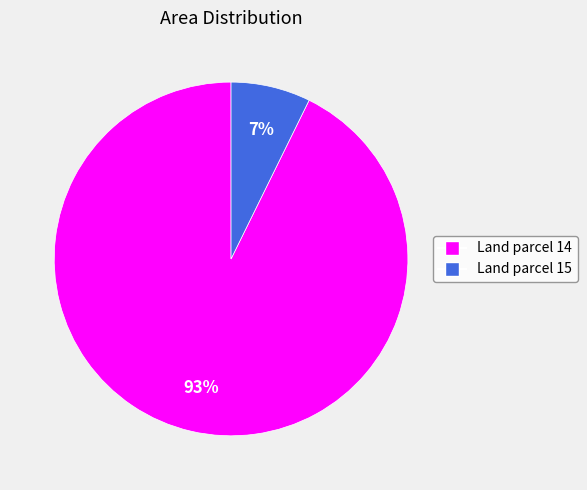

To the nearest percent, what is the average slice percentage?

50%